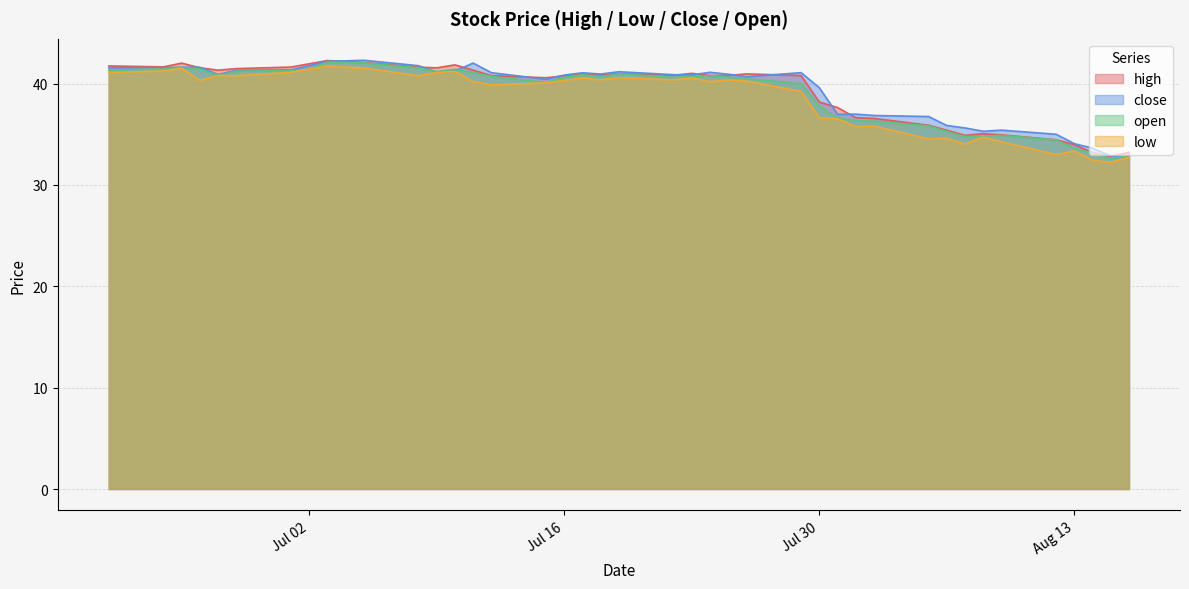

What is the minimum value shown in the chart?

32.2